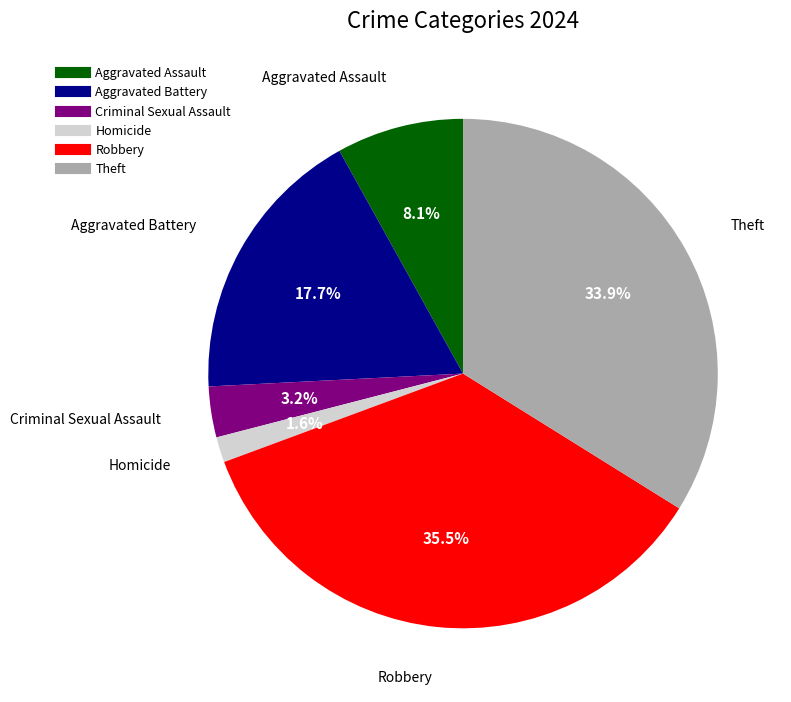

How many segments does this pie chart have?

6